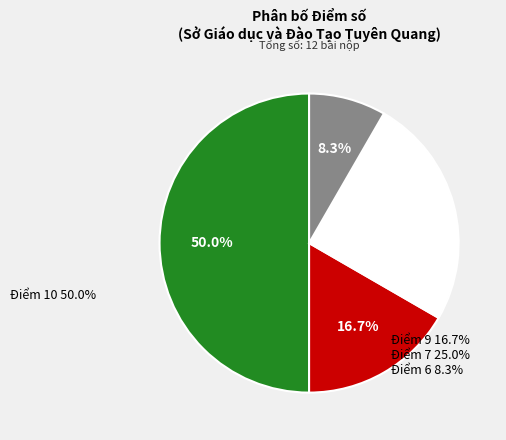

Count the number of slices in the pie.

4